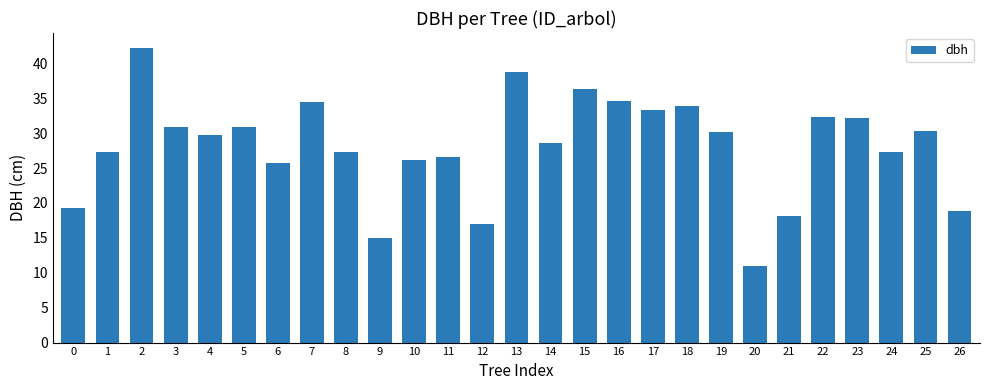

What is the maximum value shown in the chart?

42.2